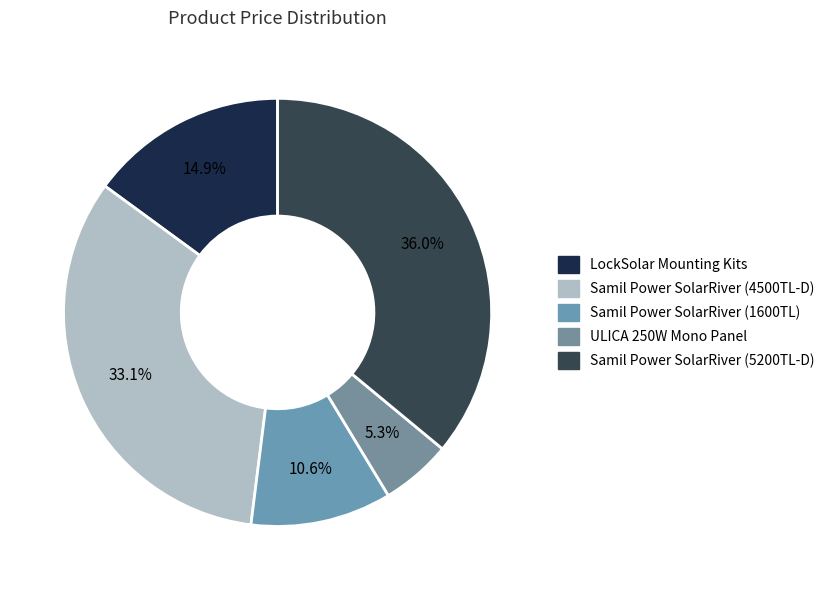

What is the change in value from LockSolar Mounting Kits to Samil Power SolarRiver (4500TL-D)?

+746.9